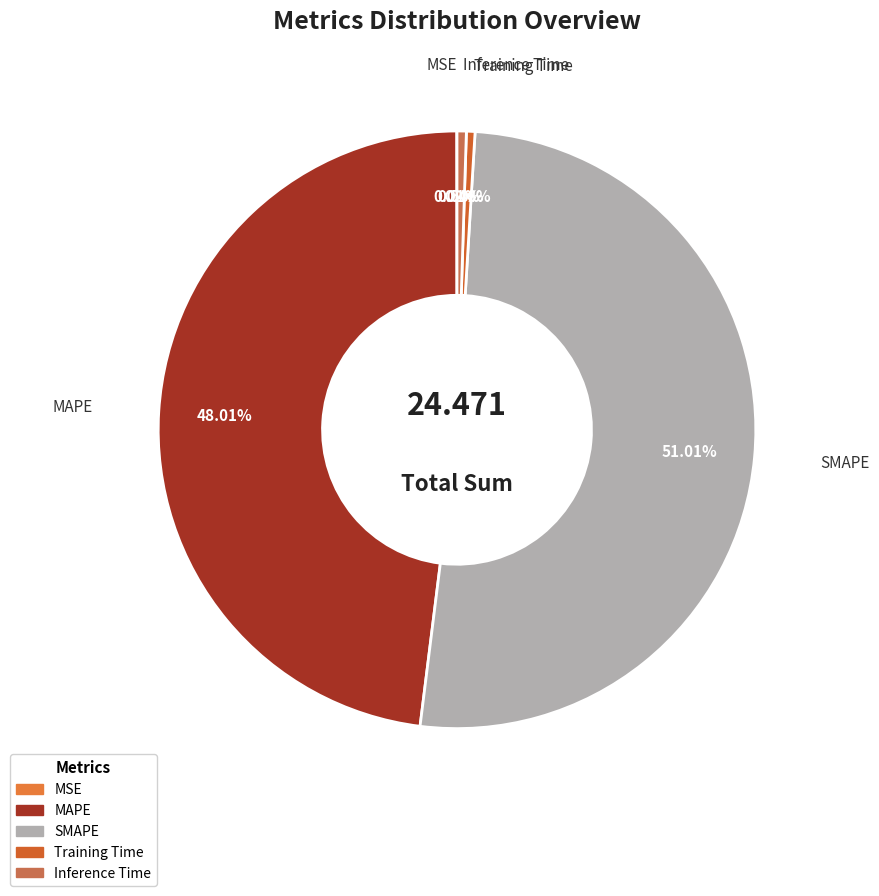

The MAPE slice represents 48% of the pie. True or false?

True